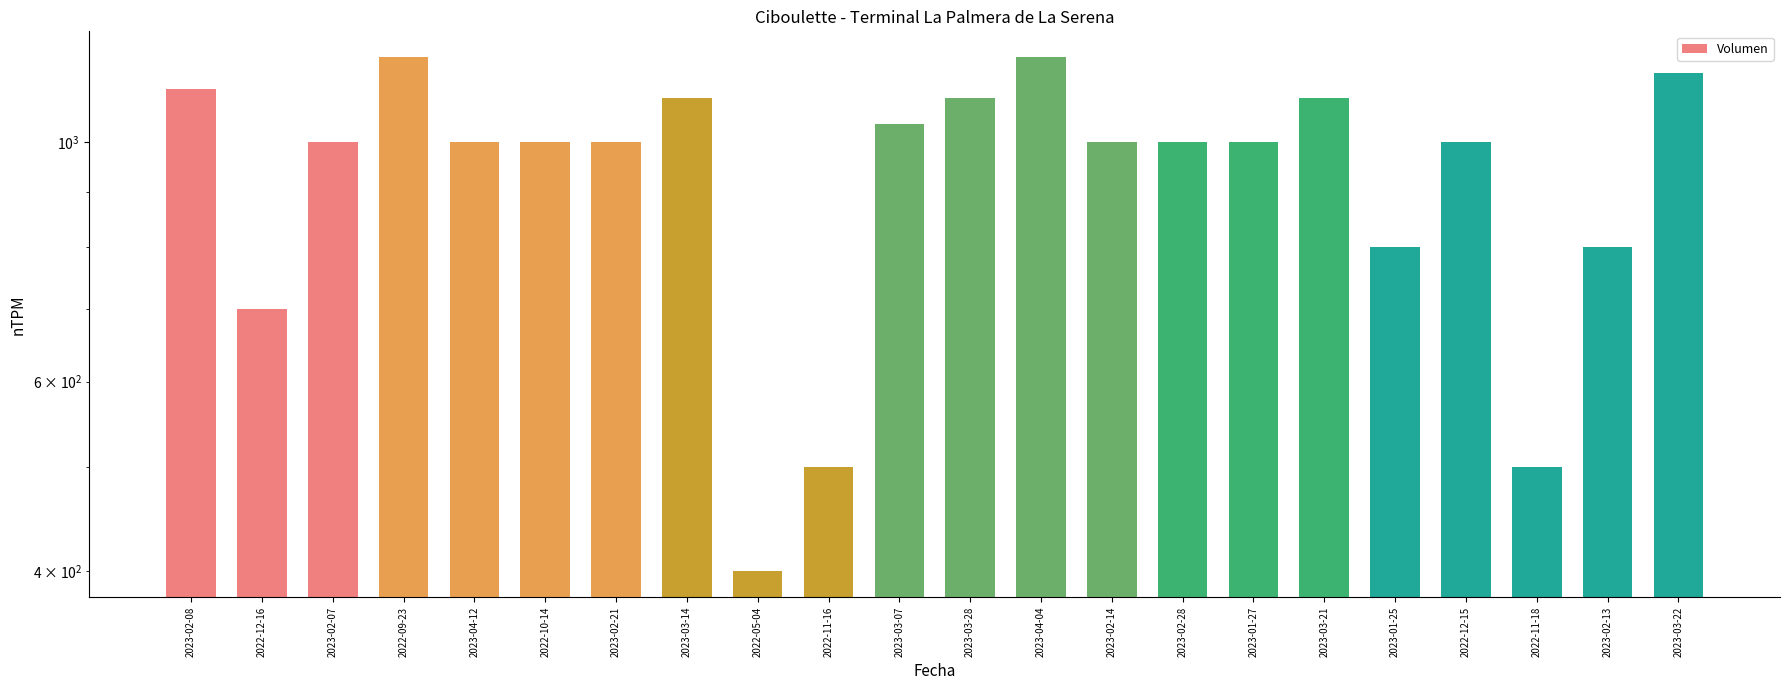

True or false: the data shows 322 at 2023-02-08.

False